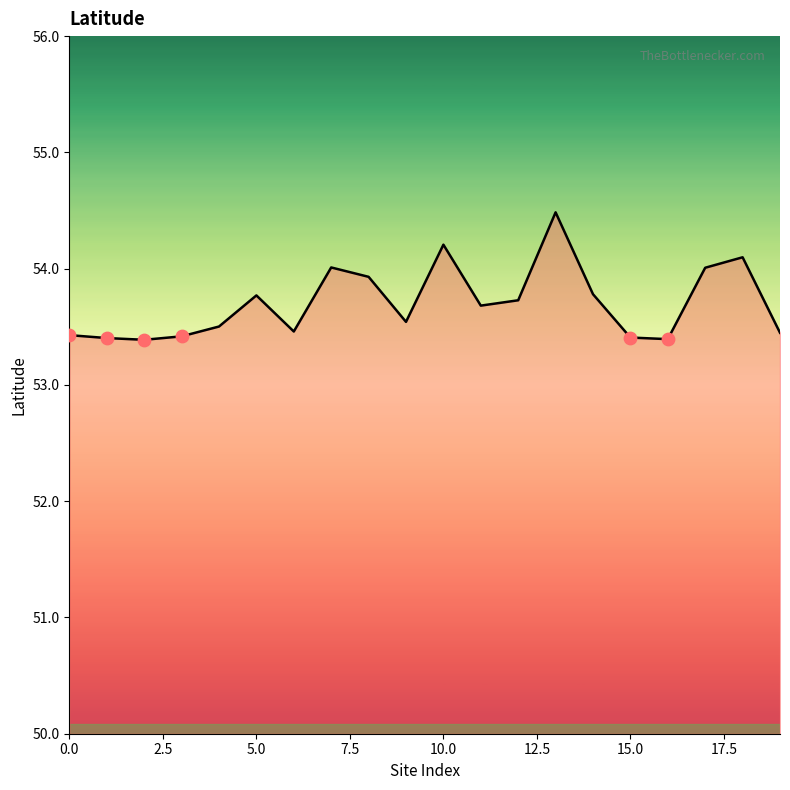

What is the maximum value shown in the chart?

54.5